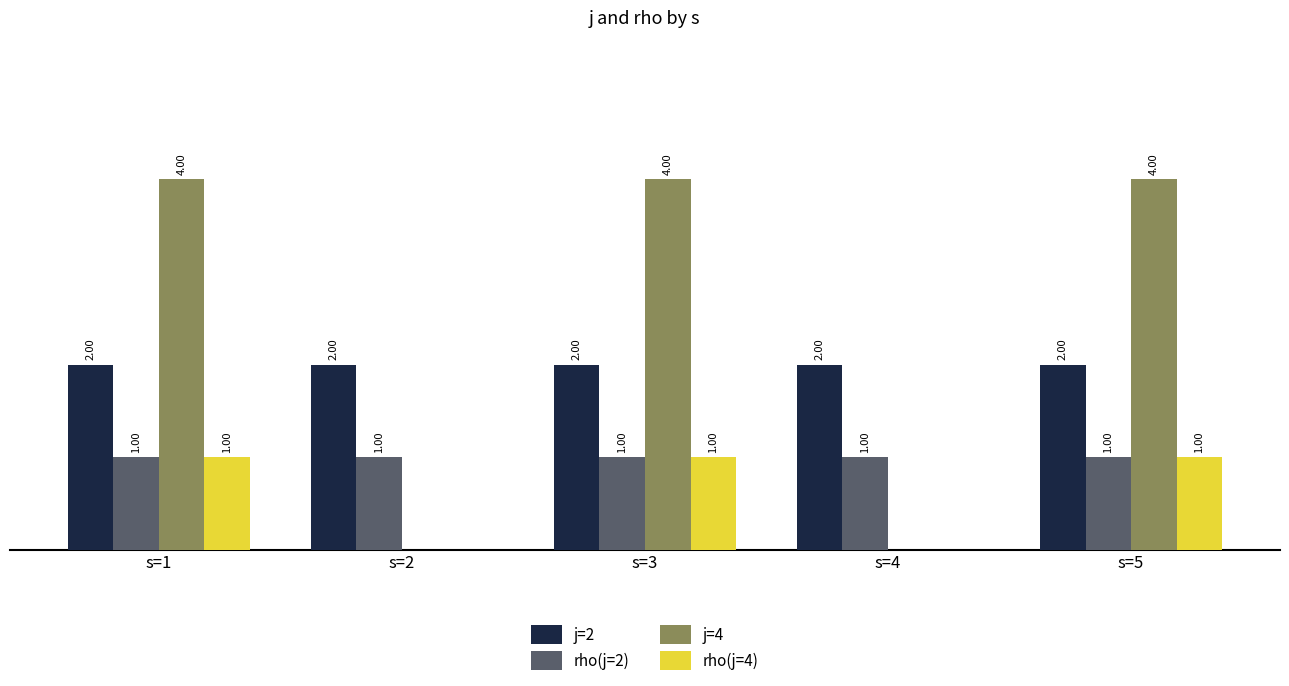

Is the value of rho(j=2) at s=4 greater than the value of j=2 at s=3?

No